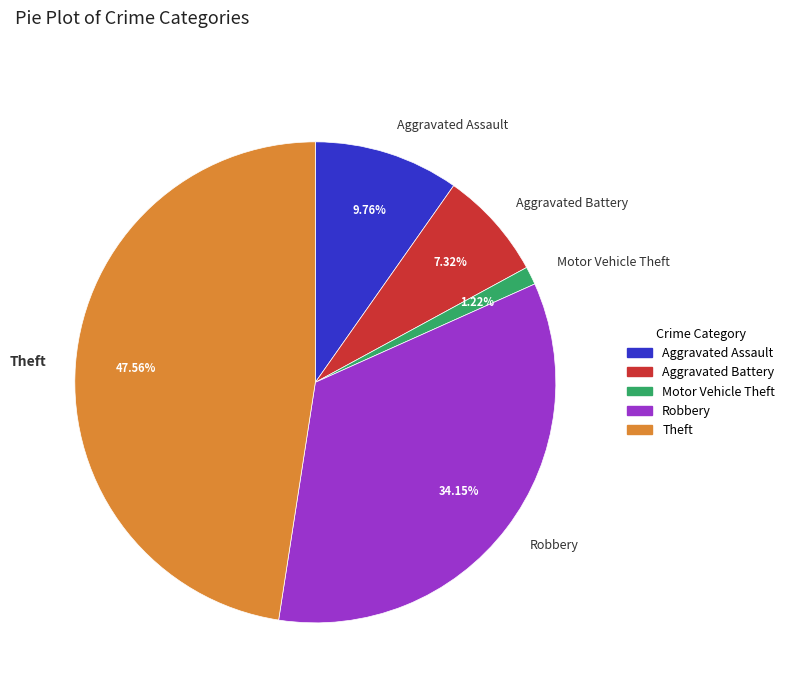

Which has a higher value, Aggravated Battery or Theft?

Theft